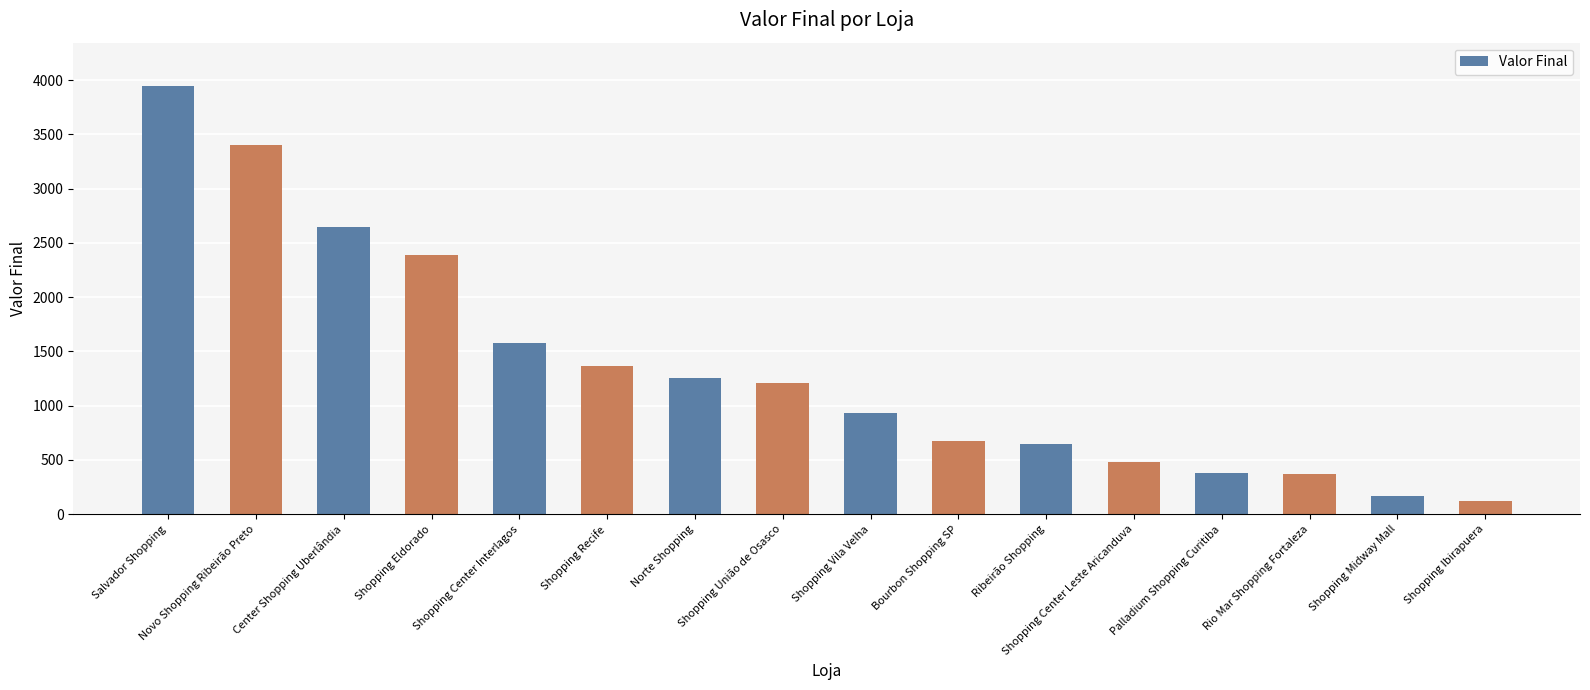

What position from the left is Rio Mar Shopping Fortaleza?

14